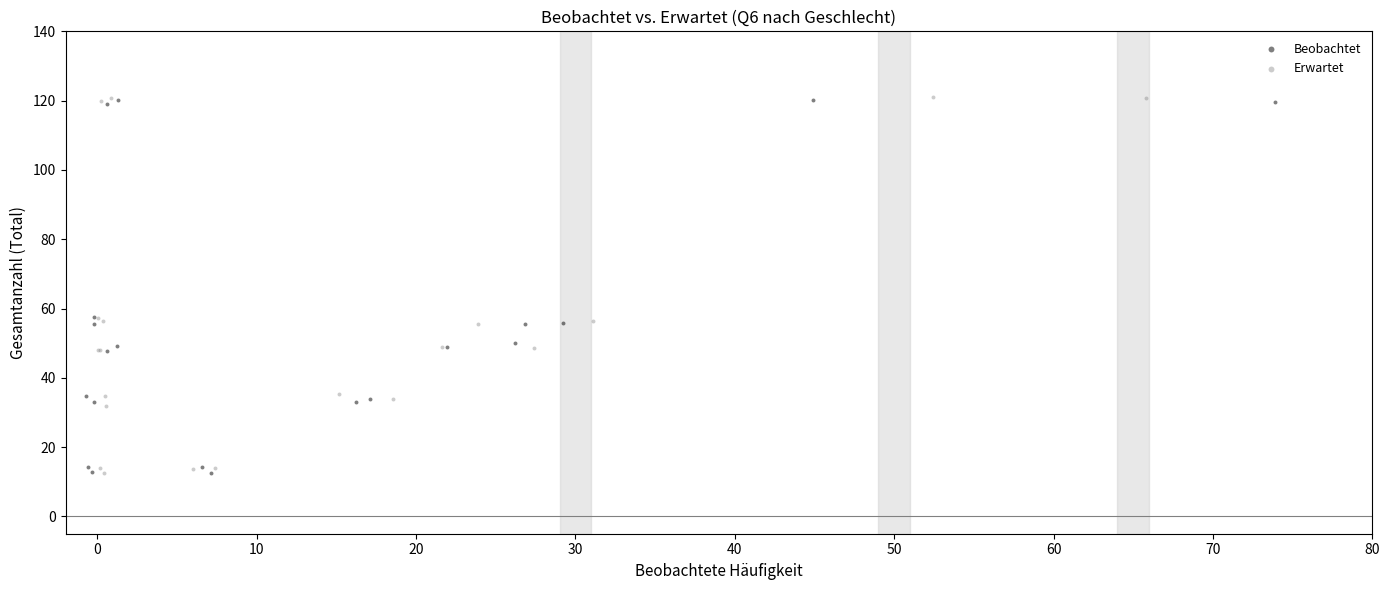

What are all the series names shown in the legend?

Beobachtet, Erwartet